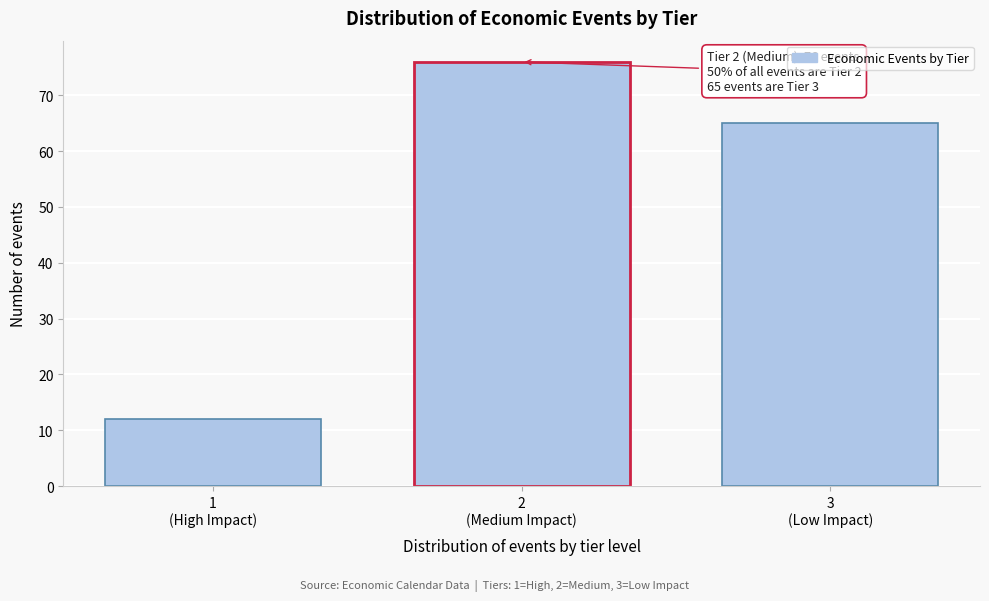

What is the greatest value displayed?

76